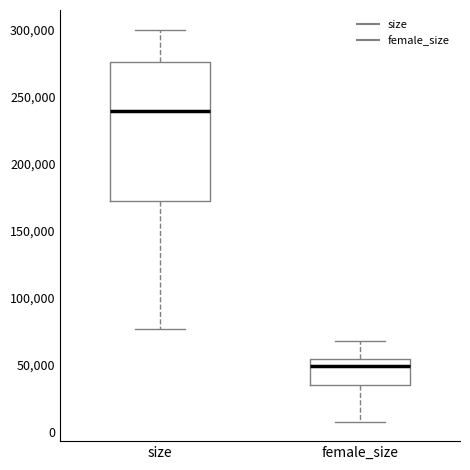

Reading left to right, read every box against the y-axis: the position of its median line, the range the box covers, and the ends of its whiskers. The values are not printed on the chart, so give them approximately, as read against the axis.

size: median 240000, box 175000 to 275000, whiskers 75000 to 300000
female_size: median 50000, box 35000 to 55000, whiskers 10000 to 70000